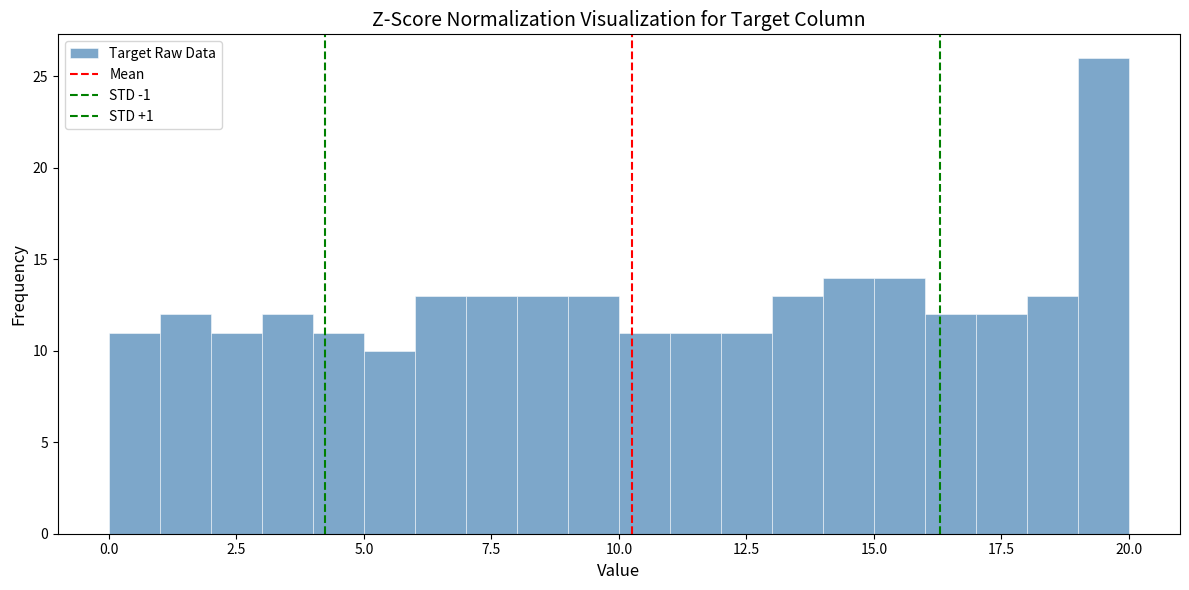

Around what value on the x-axis is the tallest bar? Give the approximate position of its centre, as read against the axis.

19.5